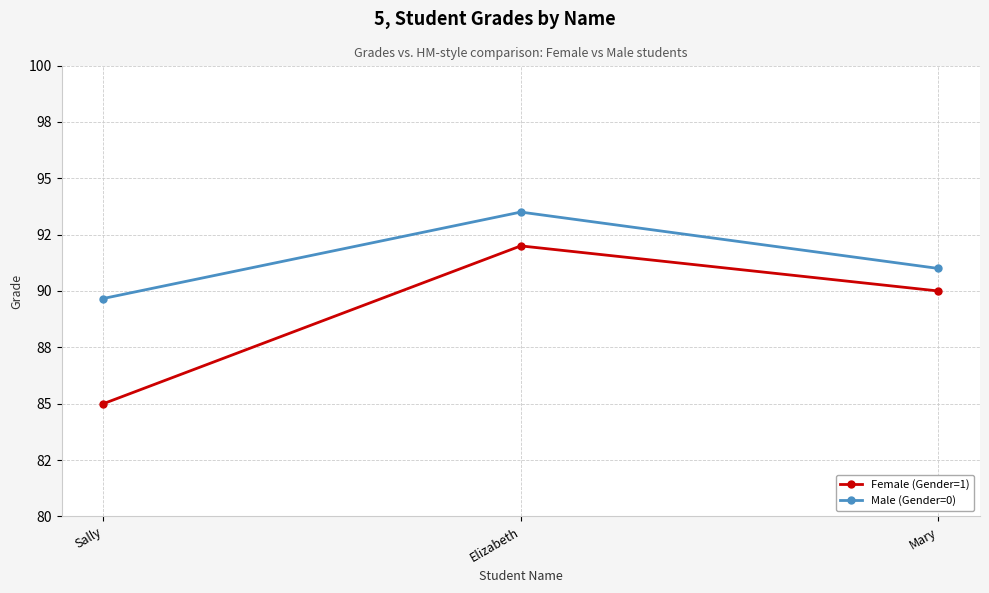

What is the difference between the second highest and minimum values in the Female (Gender=1) series?

5.0